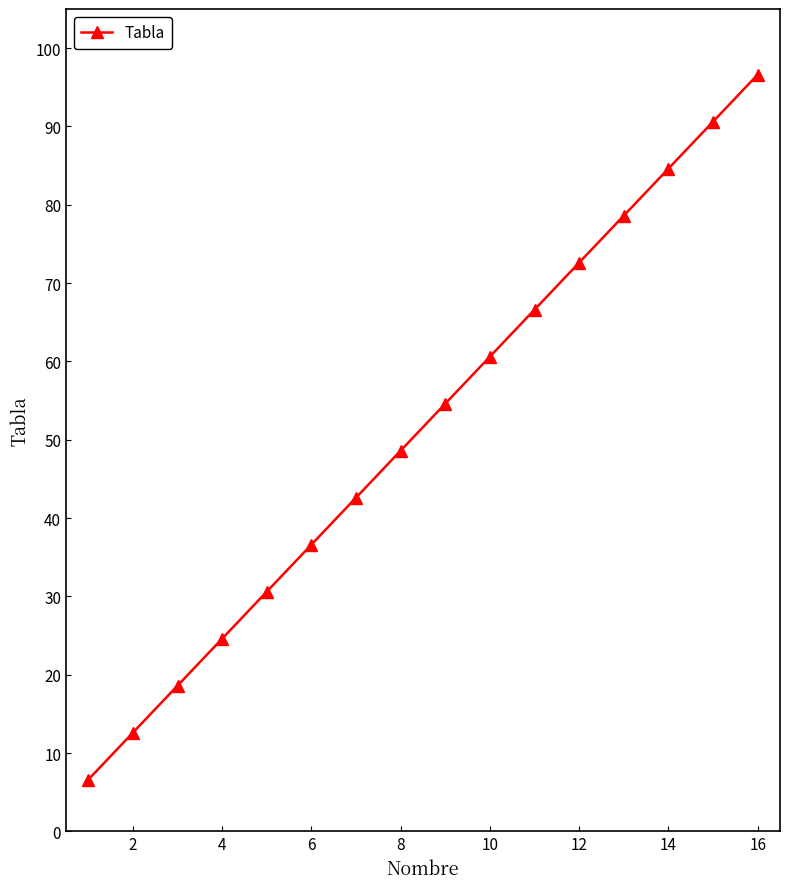

What is the greatest value displayed?

96.6